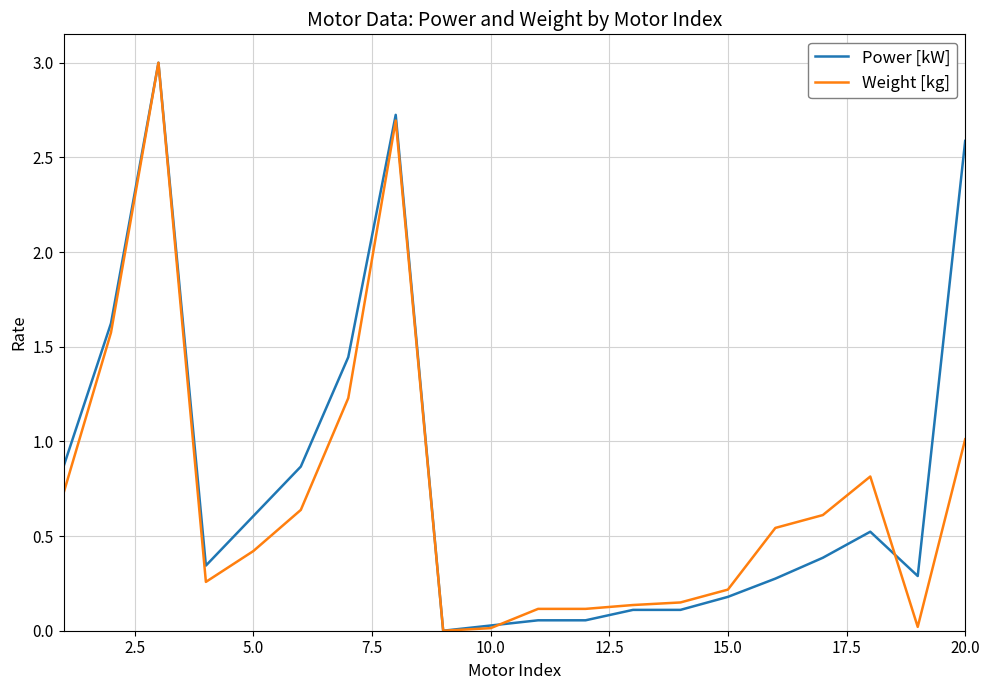

How many distinct data groups are displayed?

2